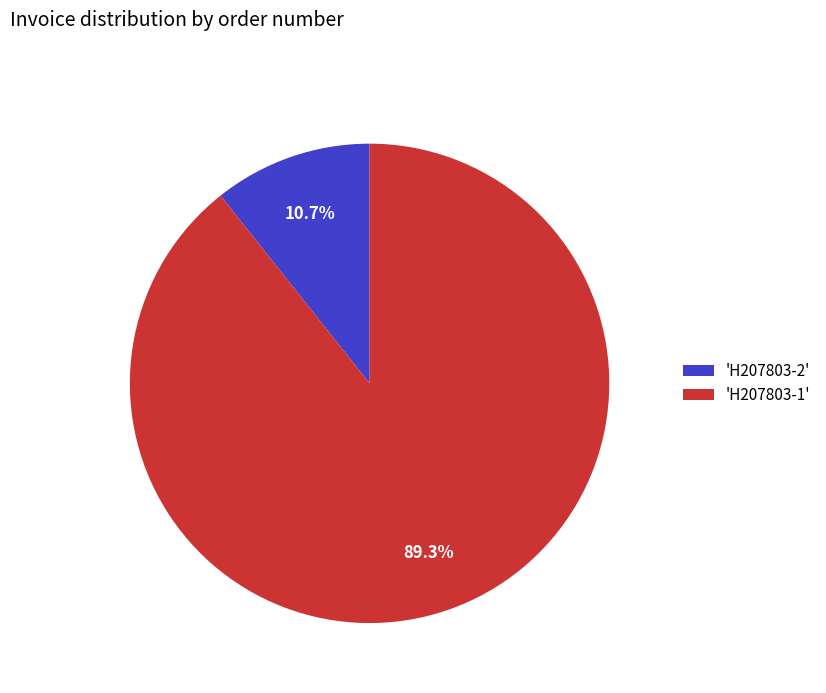

Do 'H207803-2' and 'H207803-1' together represent more than half of the pie?

Yes